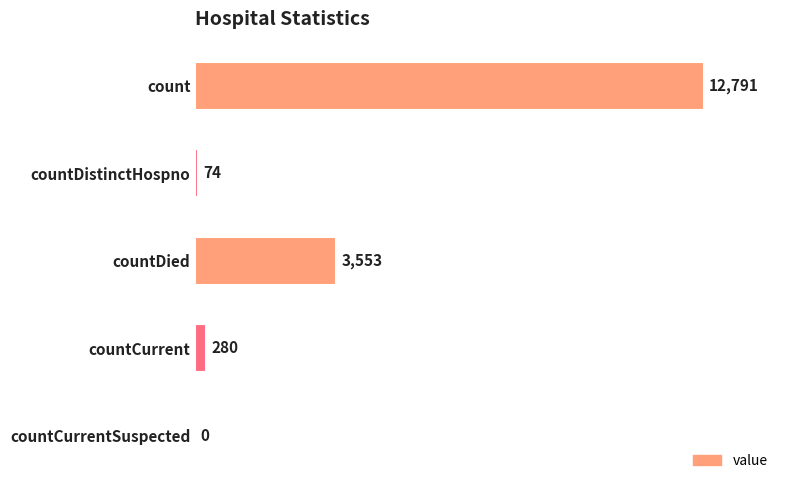

Where is the data nearest to the value 6395?

countDied